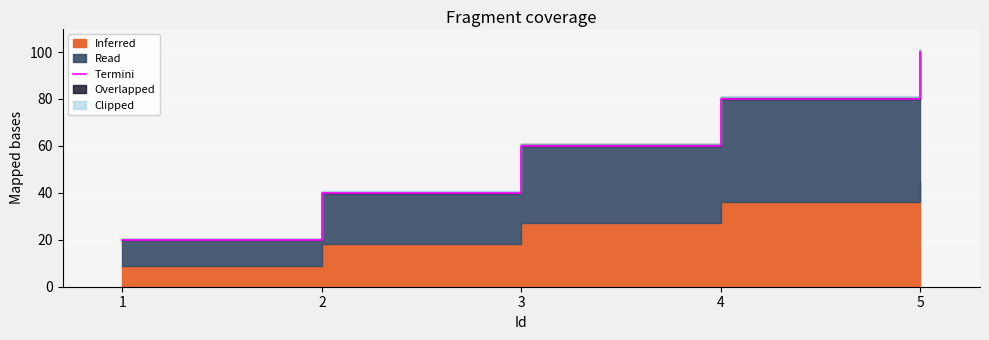

Reading left to right, extract all data points from this chart.

20	40	60	80	100